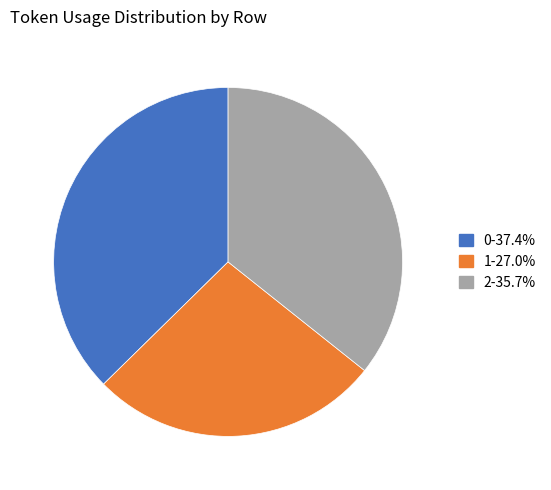

Does 2 represent more than half of the total?

No